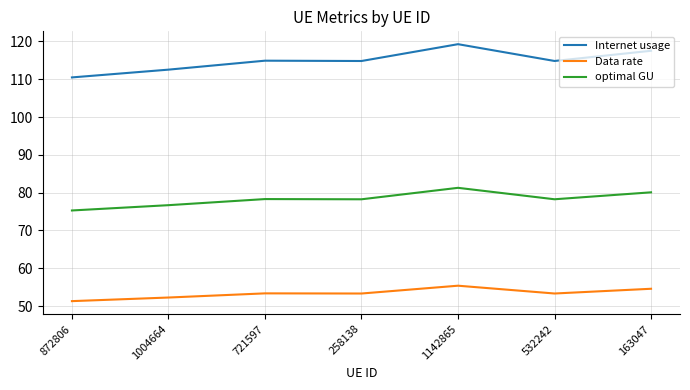

Which series has the largest total across all categories?

Internet usage